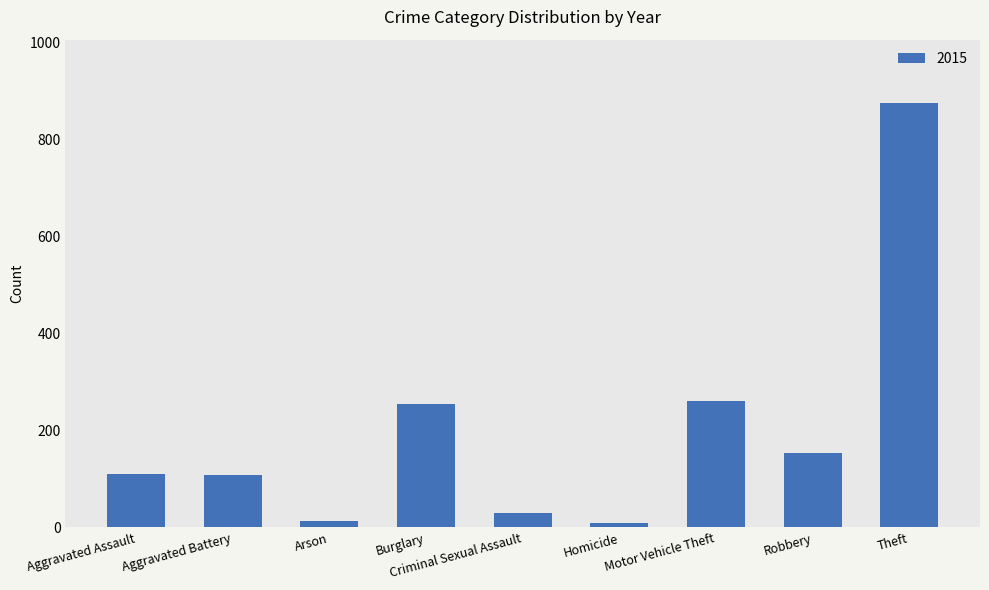

Approximately how many times larger is the value at Robbery compared to Motor Vehicle Theft?

0.6